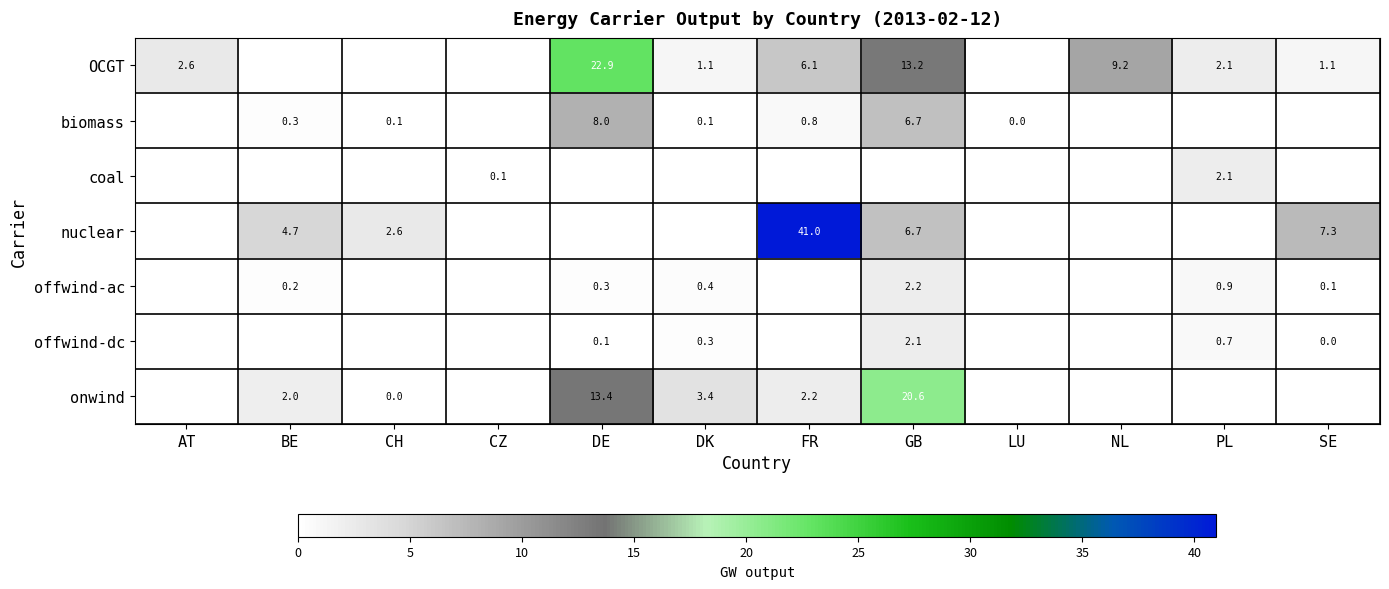

True or false: biomass has a value of 2.1 at GB.

False